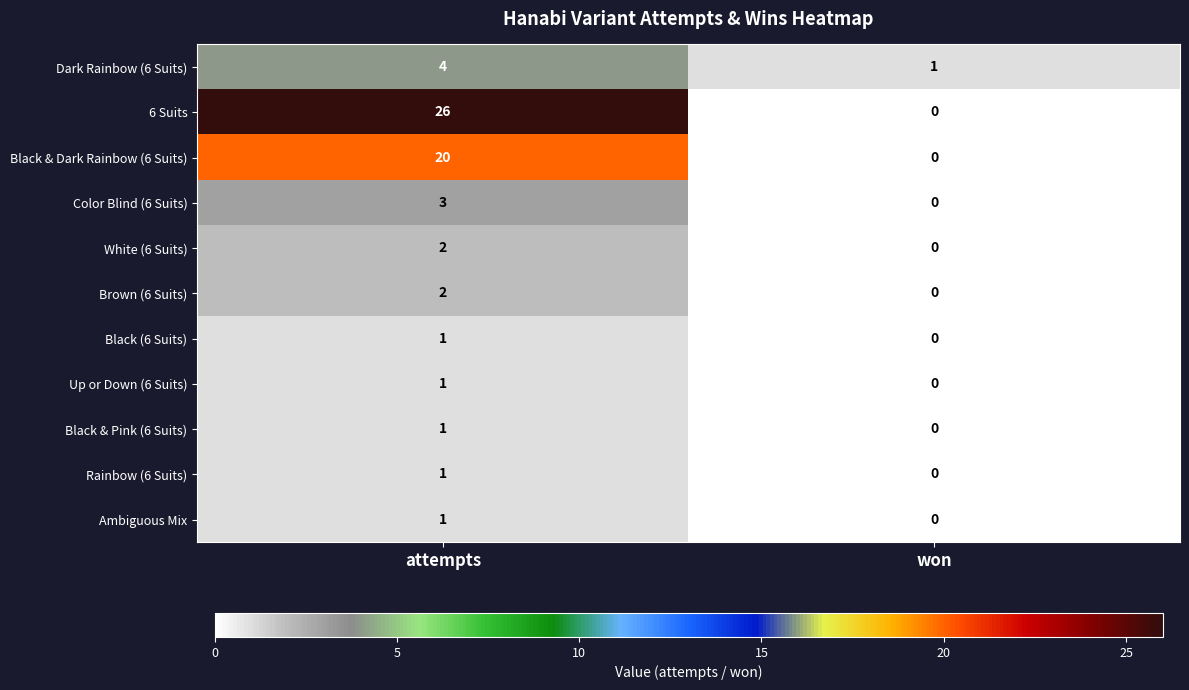

What is the difference between the Dark Rainbow (6 Suits) values at won and attempts?

3